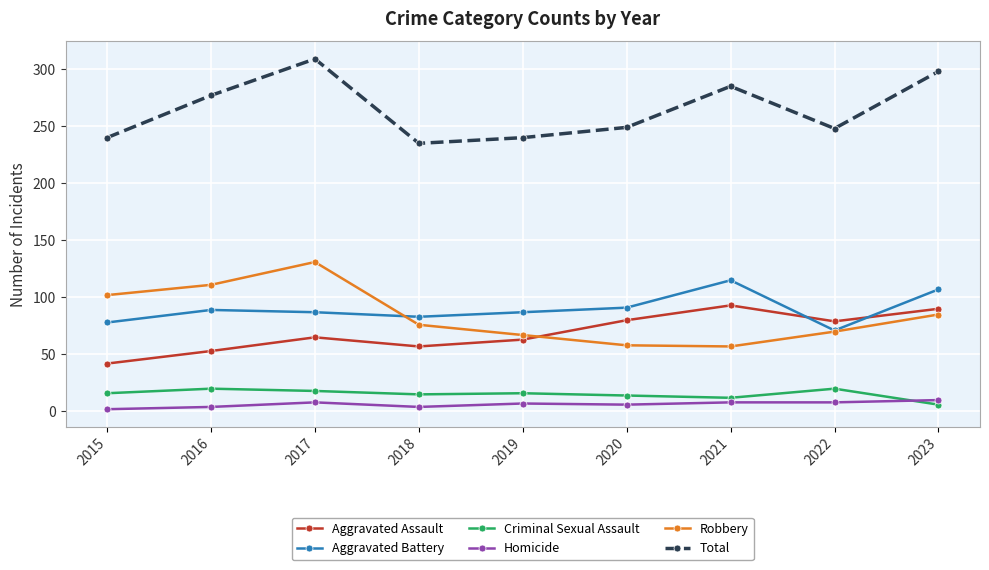

At which category is the sum across all series the highest?

2017